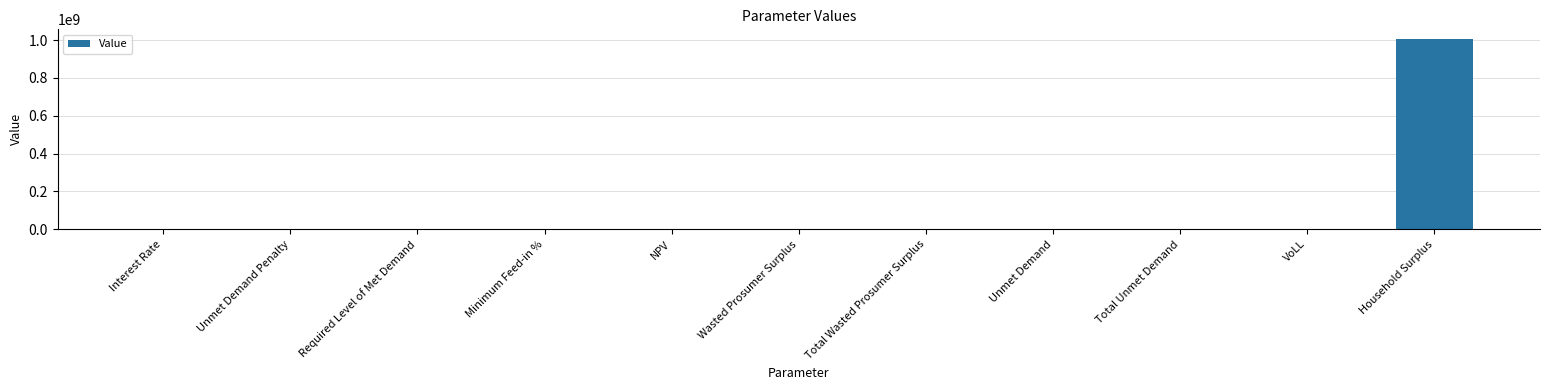

What is the sum of all values?

1010562258.5